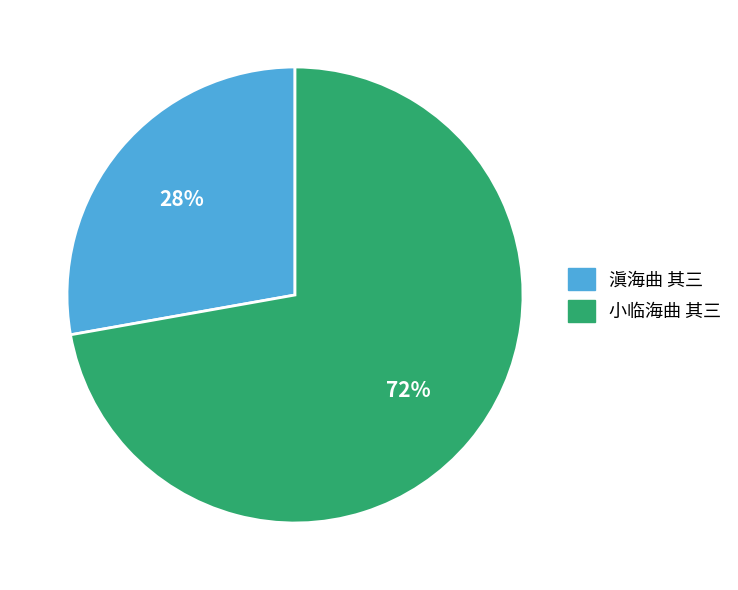

Which category has the smallest portion of the pie?

滇海曲 其三